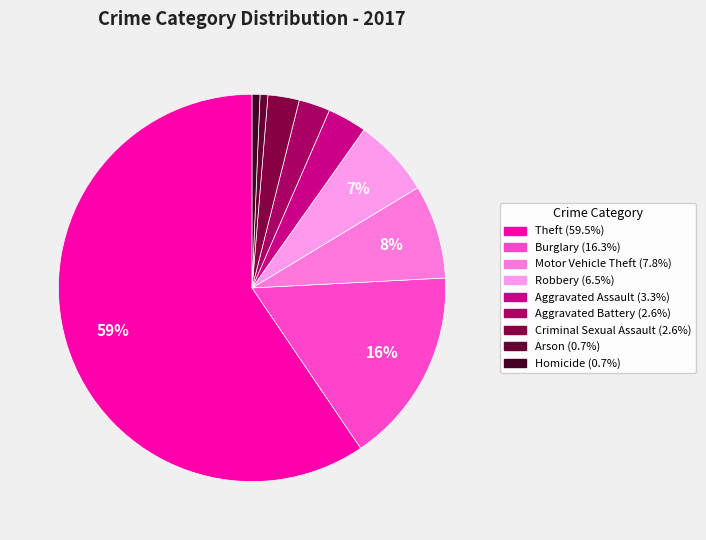

How many slices are in this pie chart?

9